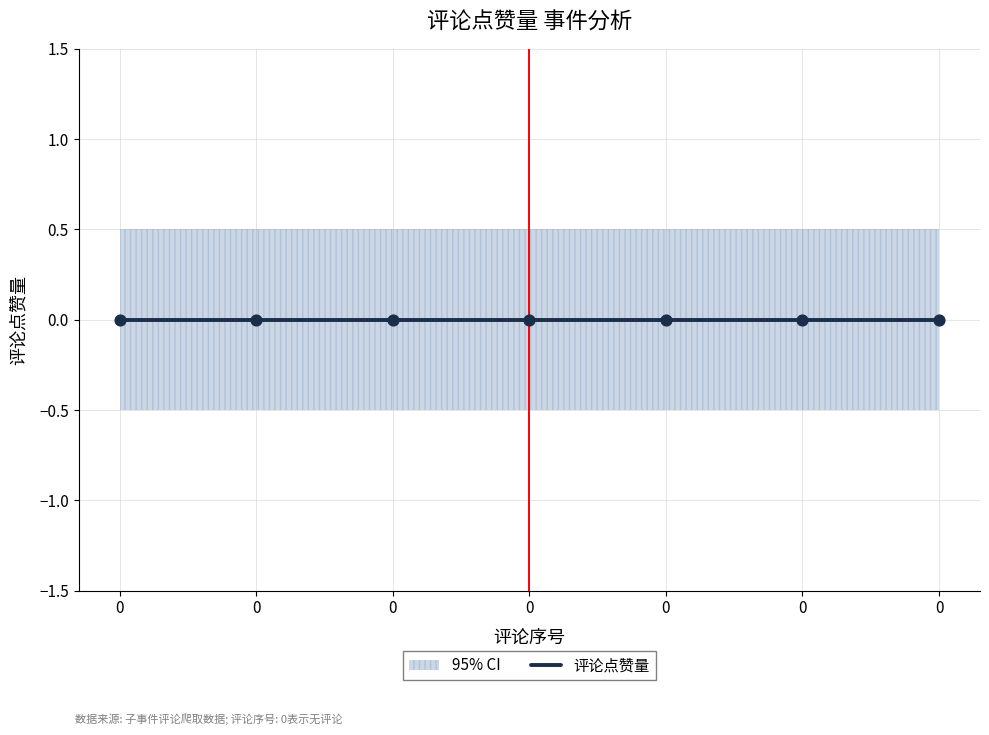

Which series reaches the maximum Y coordinate?

upper_ci